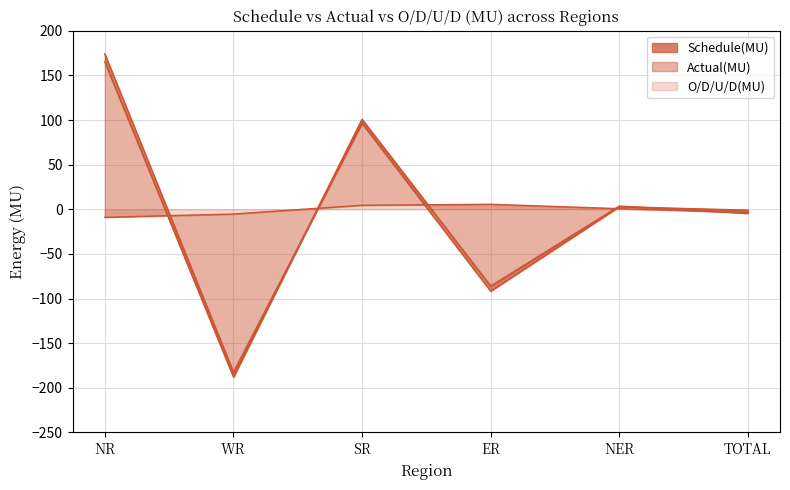

What value does the Schedule(MU) series have at TOTAL?

-1.0